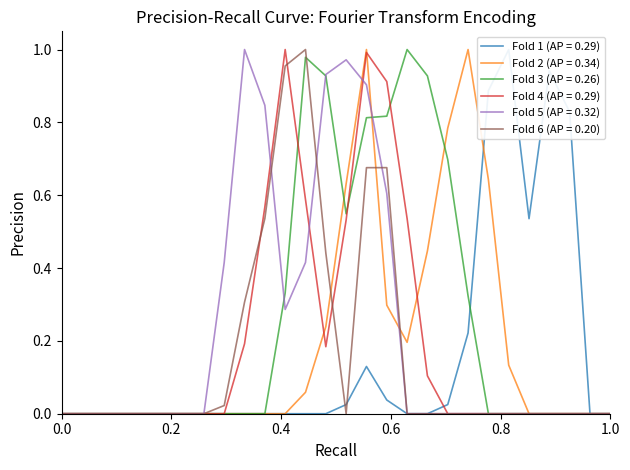

At which category is the sum across all series the highest?

15